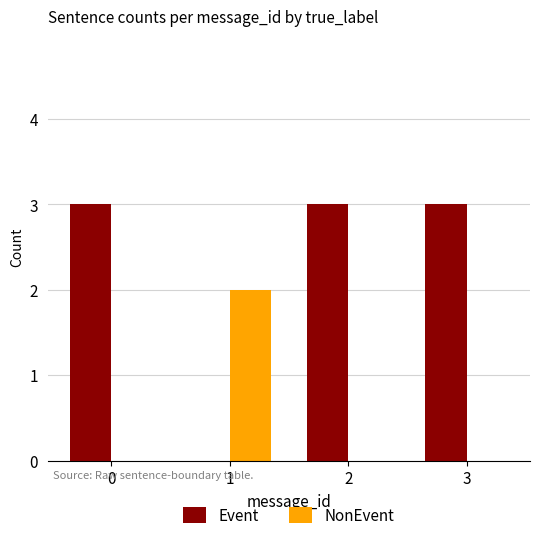

The NonEvent series shows 3 at 1. True or false?

False